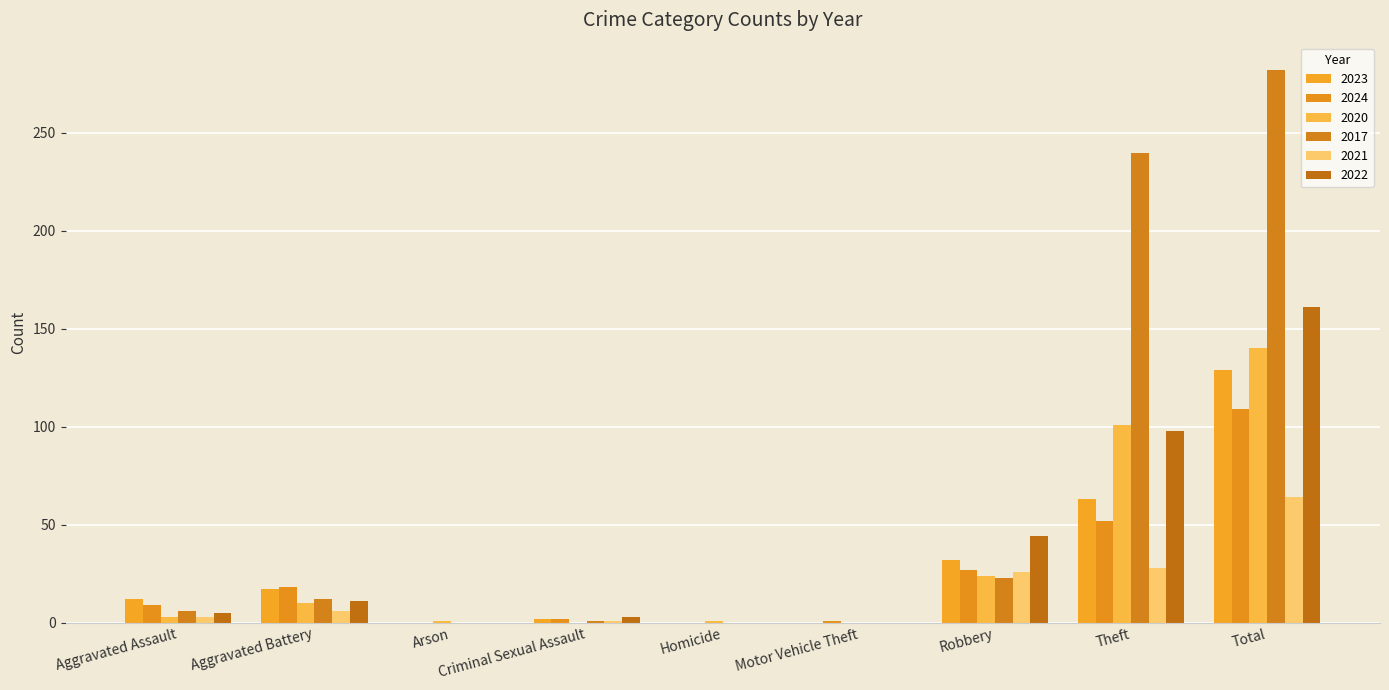

Is it true that 2022 equals -49 at Homicide?

False